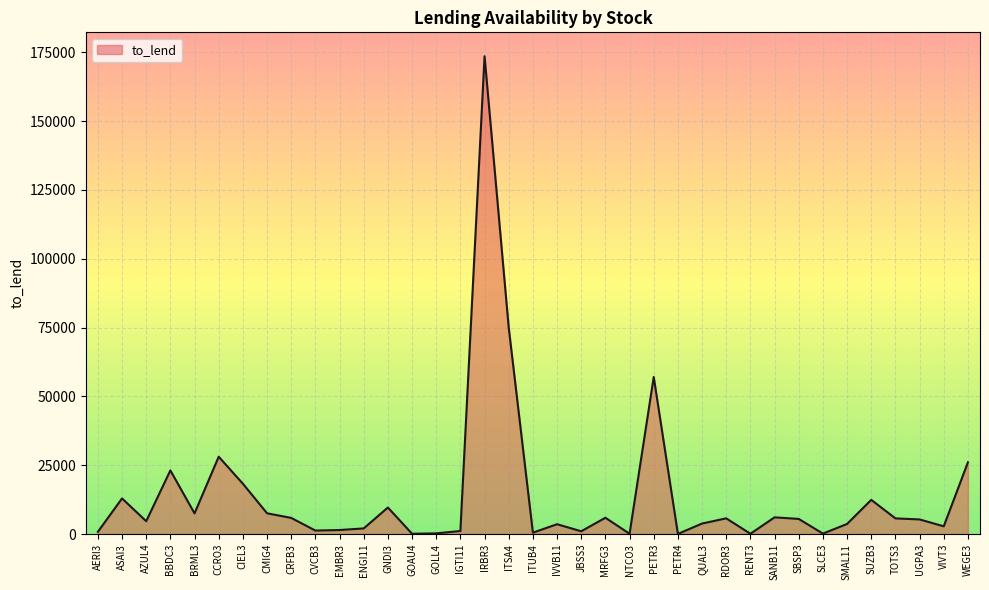

What is the ratio of the value at WEGE3 to the value at BBDC3?

1.1